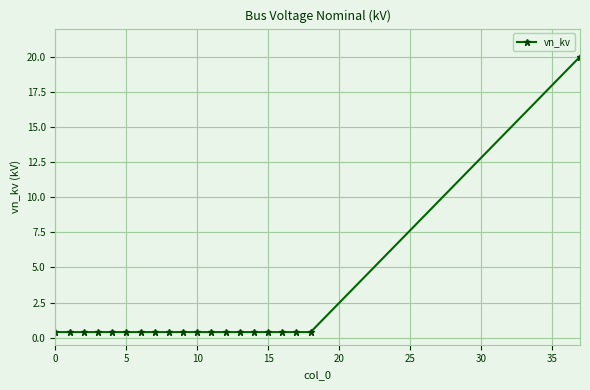

What is the difference between the maximum and minimum values?

19.6